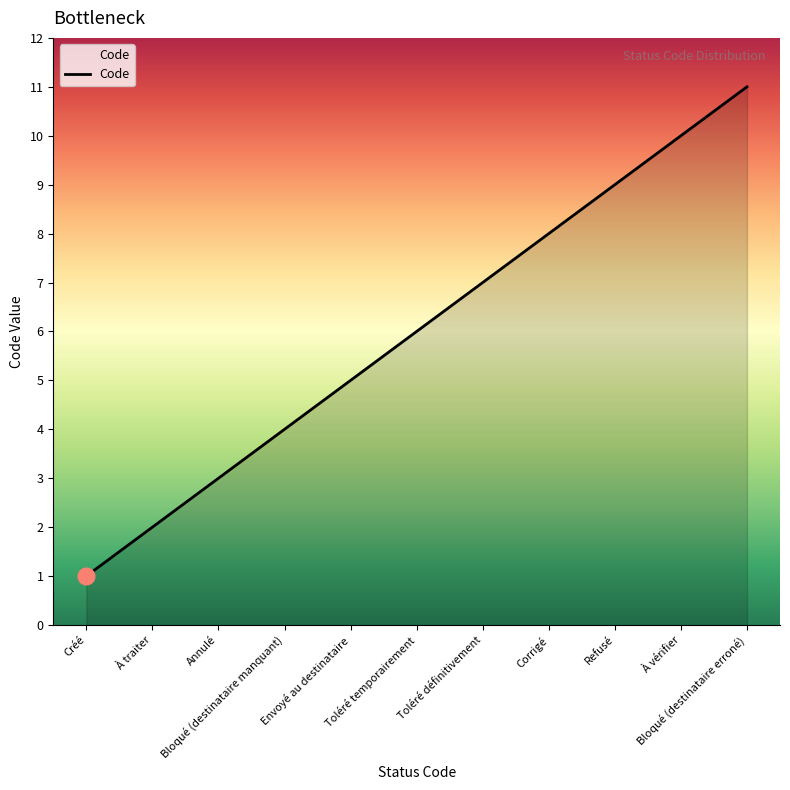

Count the values in the range 3 to 9.

7